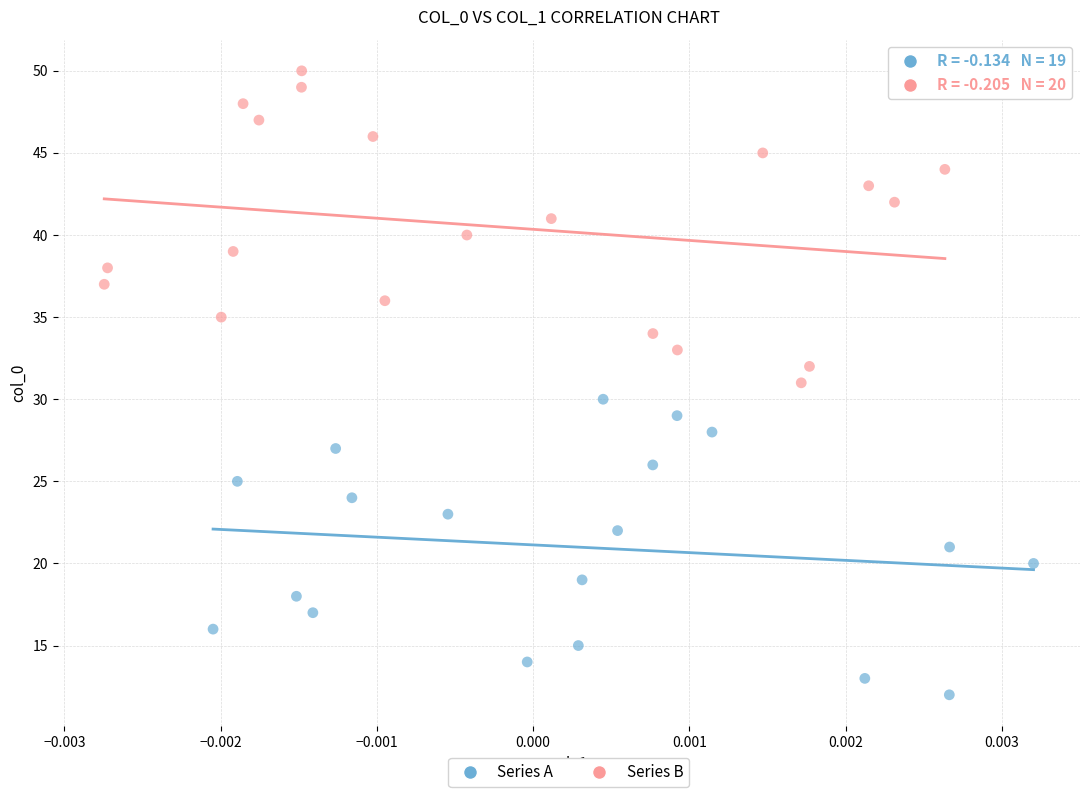

Which series contains the lowest Y value?

Series A